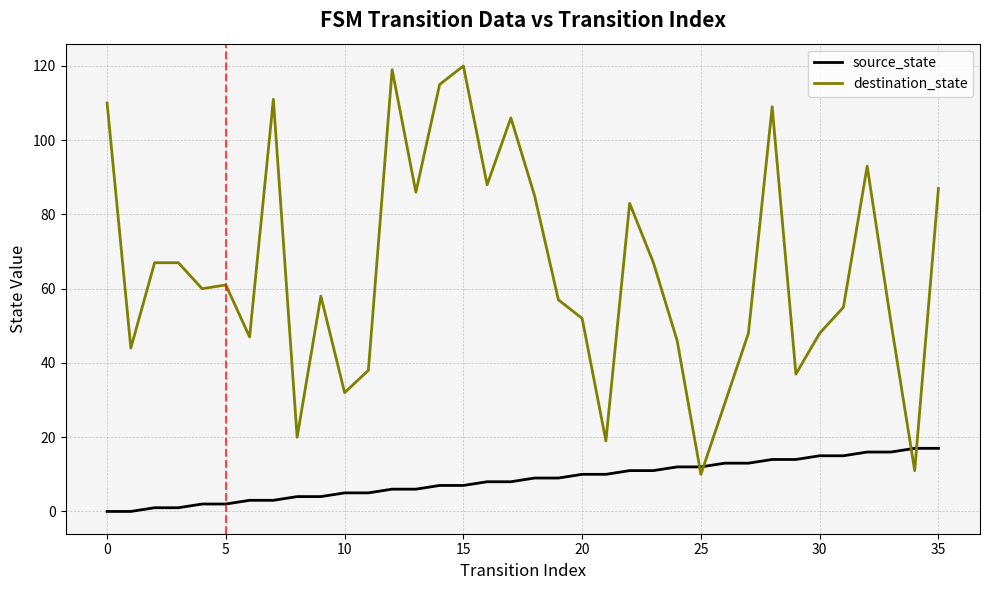

Which series has the largest total across all categories?

destination_state